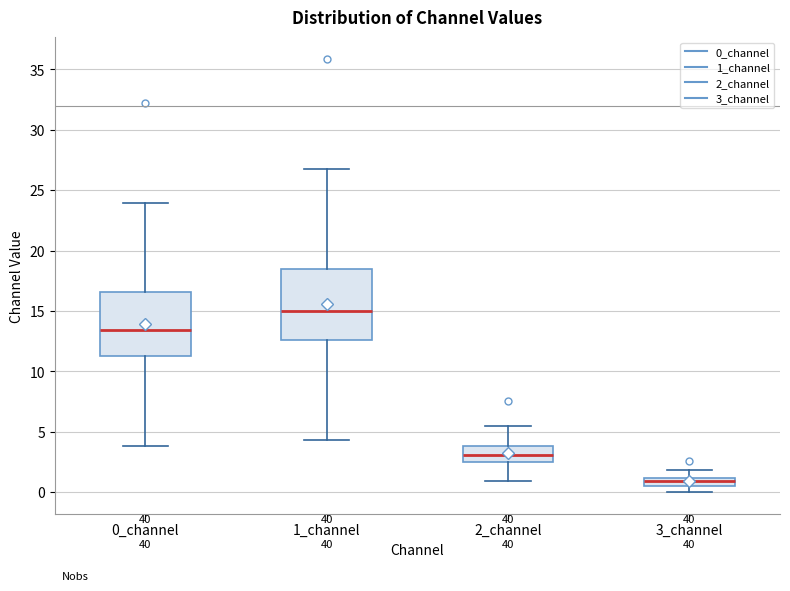

Where does the lower whisker of the box for 0_channel end on the y-axis? The values are not printed on the chart, so give them approximately, as read against the axis.

4.0